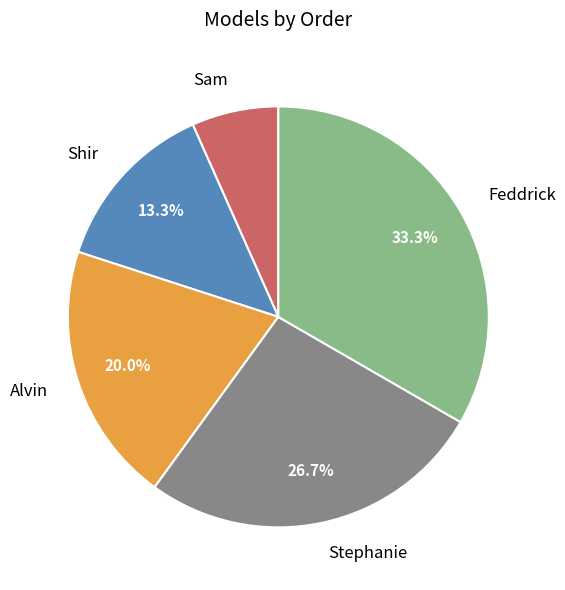

To the nearest percent, what percentage of the pie is Sam?

7%